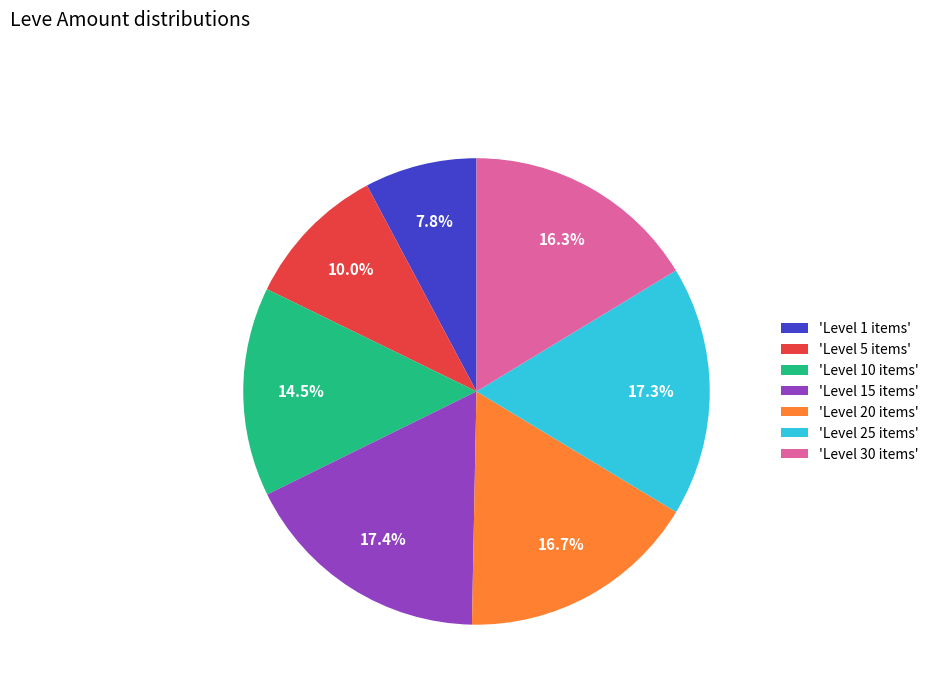

To the nearest percent, what is the difference between the largest and smallest slice percentages?

10%